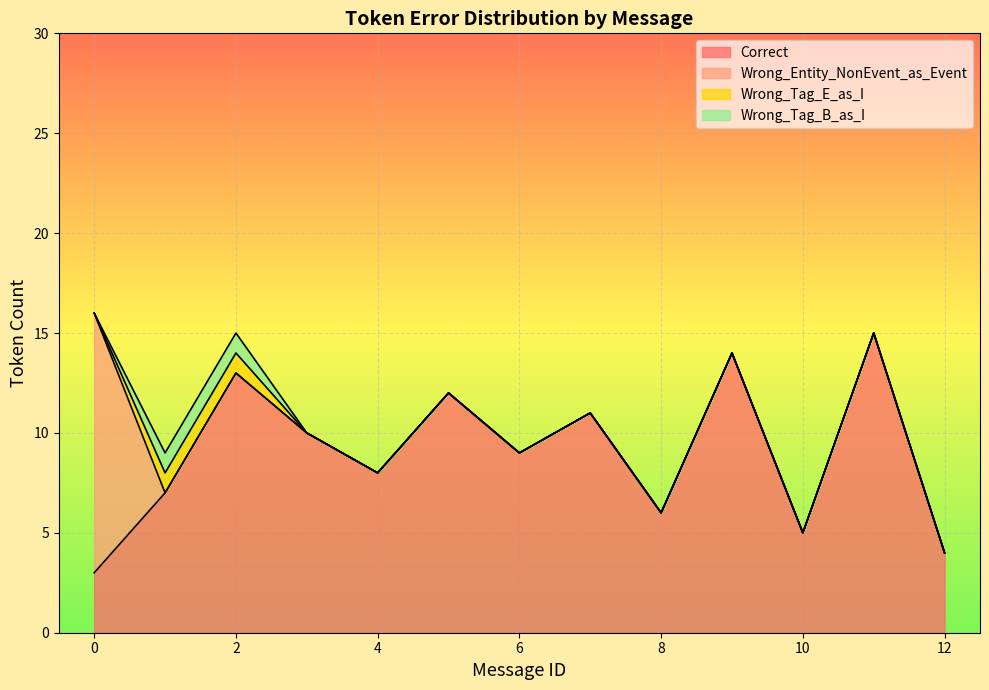

The value of Wrong_Entity_NonEvent_as_Event at 8 is 7. True or false?

False